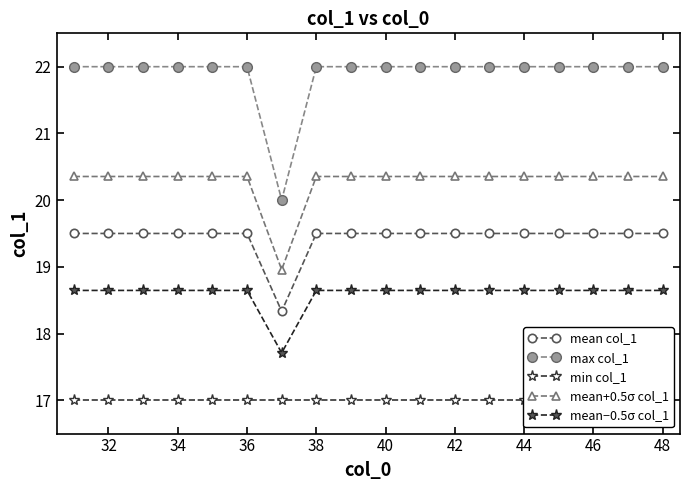

True or false: mean−0.5σ col_1 and max col_1 intersect in this chart.

False